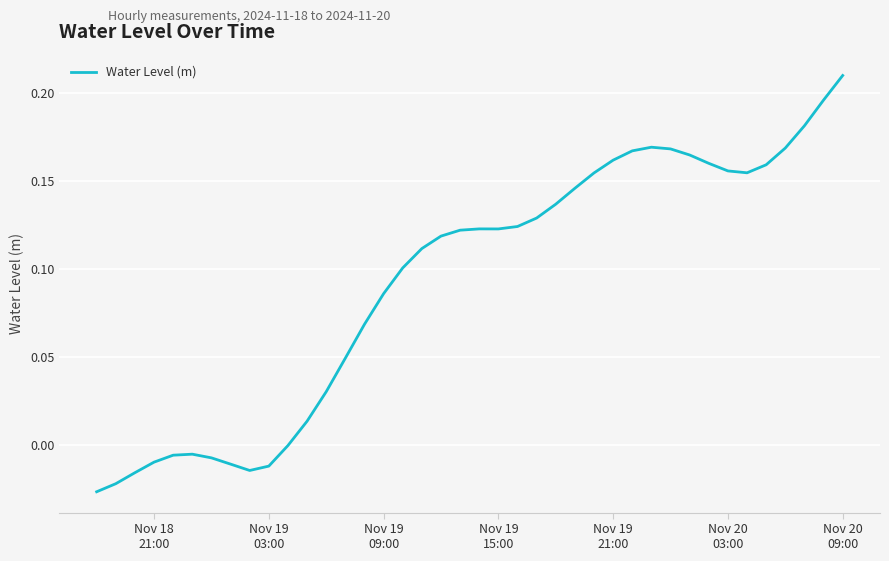

How many lines are shown in the chart?

1